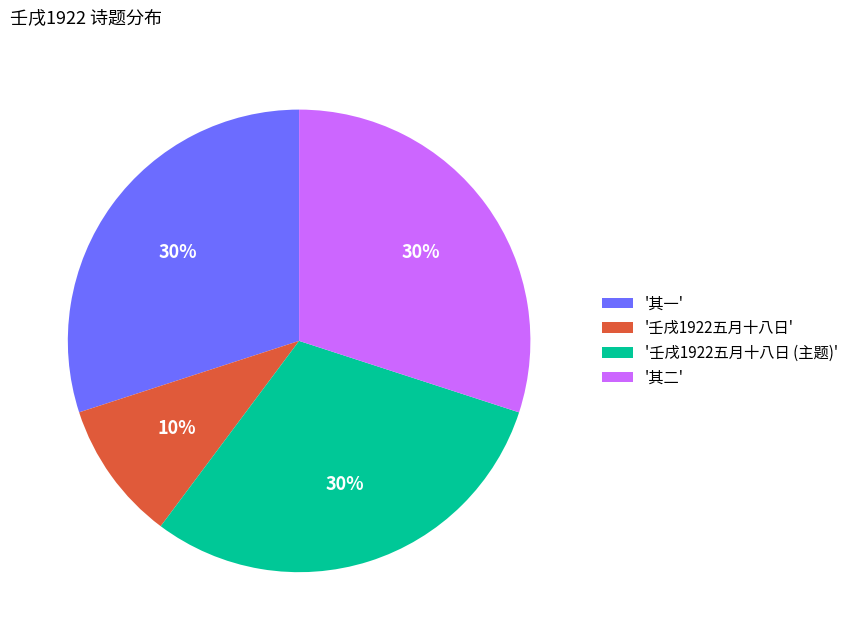

Does any single category account for the majority?

No